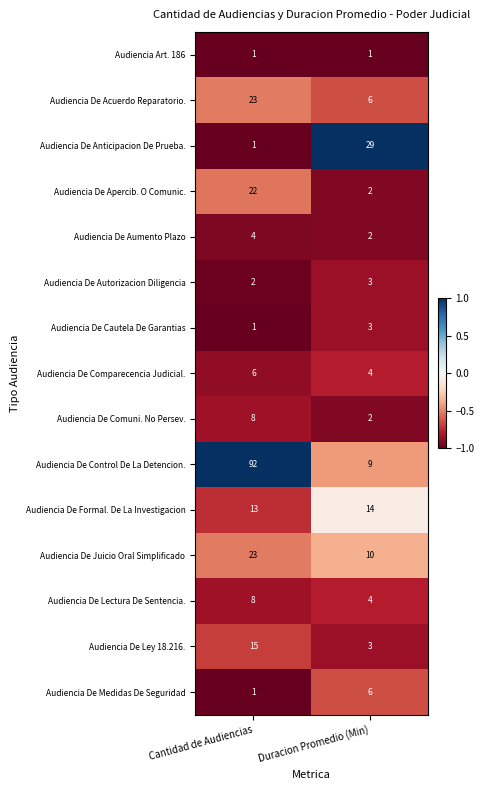

What is the difference between the highest and lowest values at Cantidad de Audiencias?

91